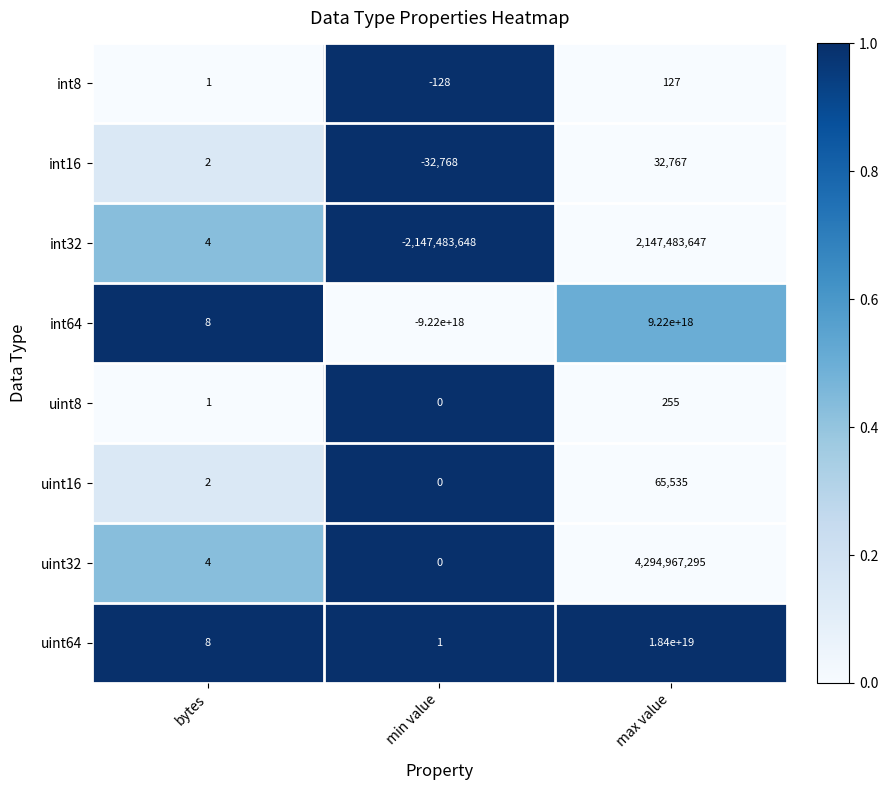

Which series changed the most between bytes and max value?

uint64